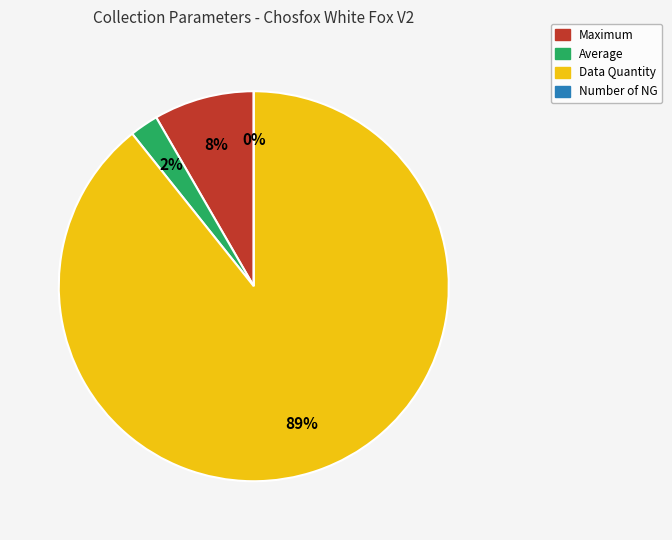

Rank the categories by value from highest to lowest.

Data Quantity, Maximum, Average, Number of NG